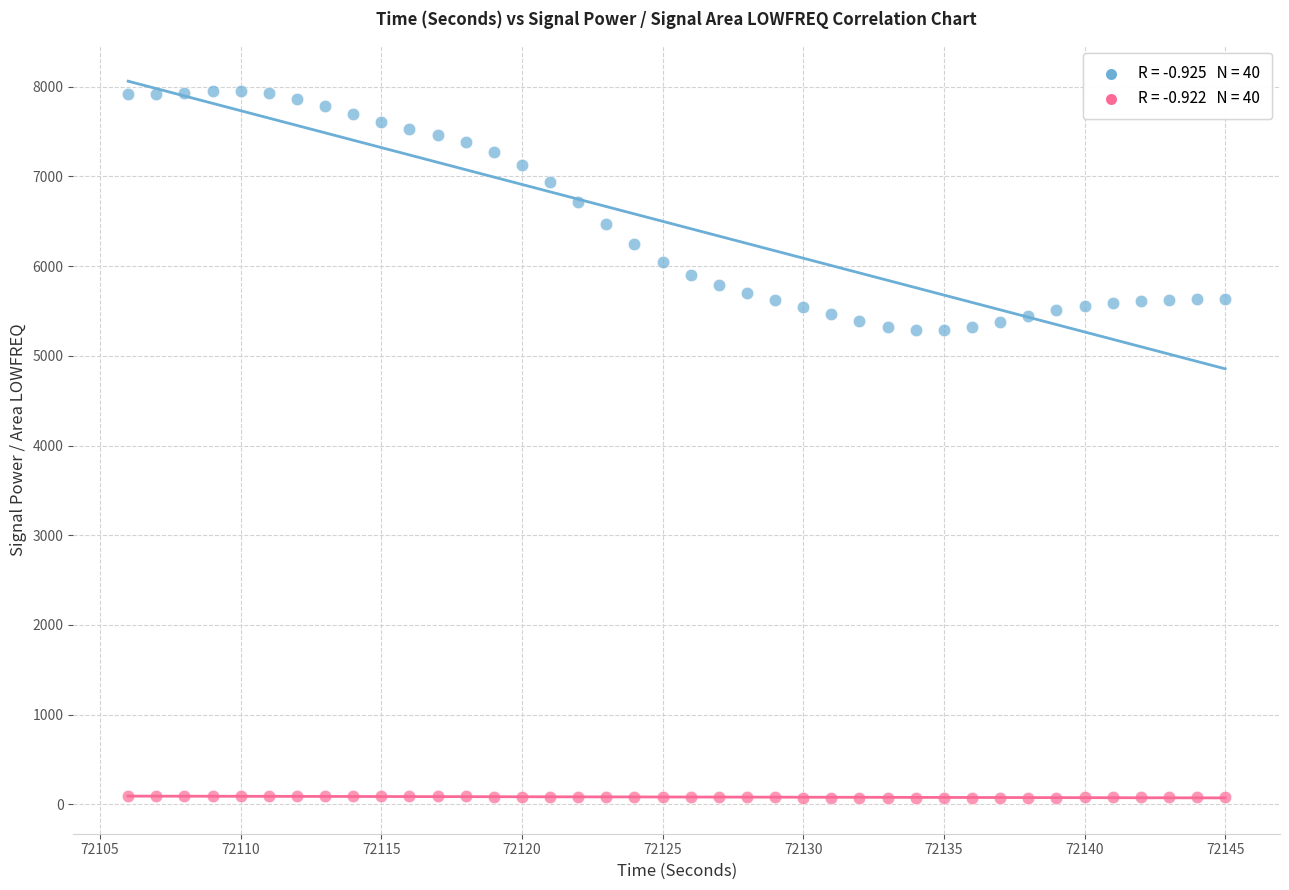

Across all data points, what is the range of X values (max minus min)?

39.0